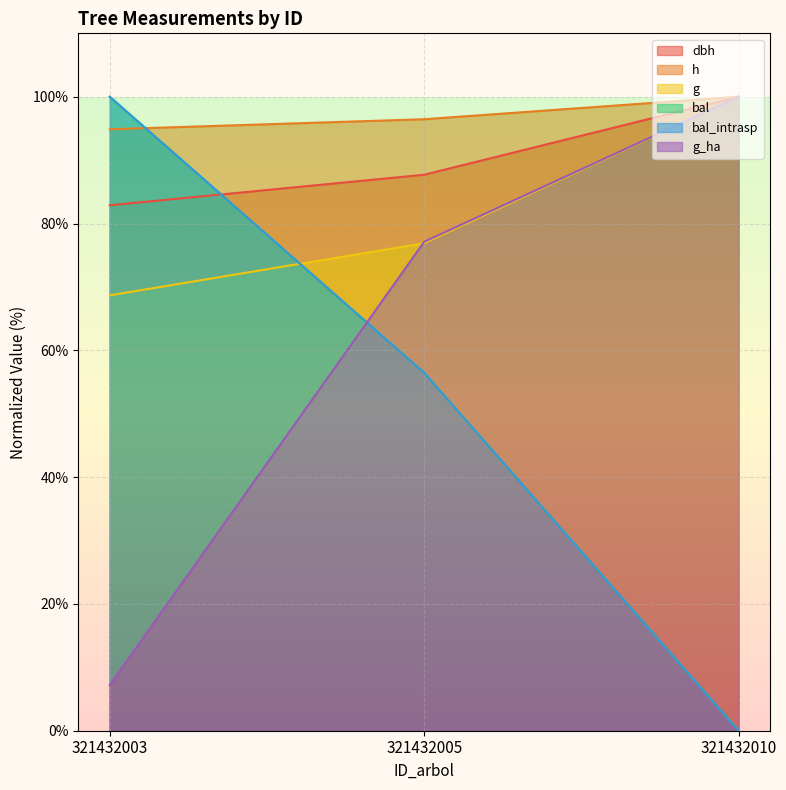

How many bal_intrasp values are between 0 and 100?

3